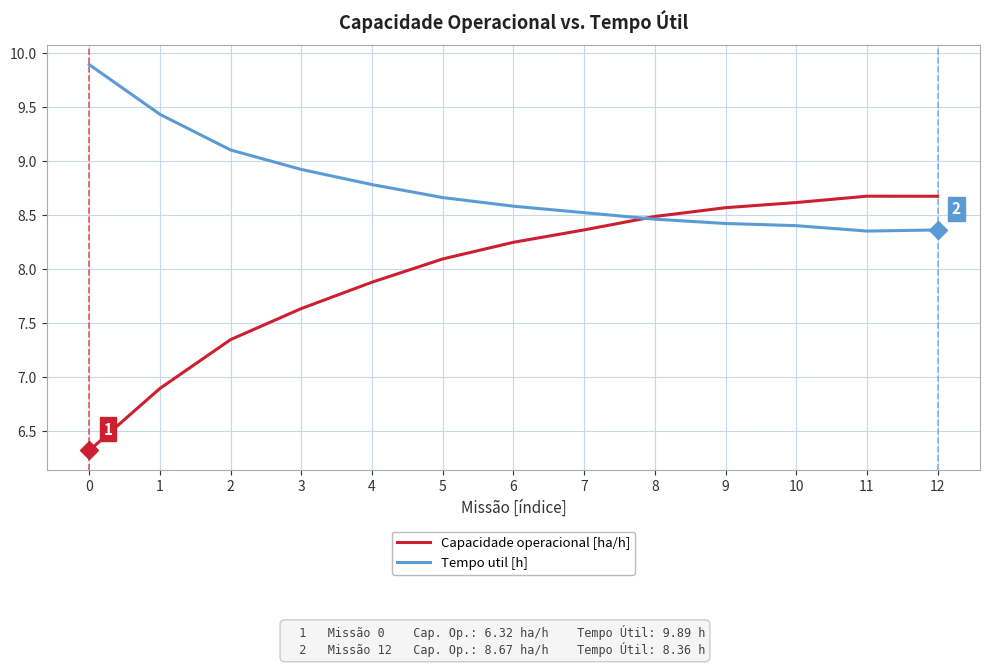

Which series has the largest range (max minus min)?

Capacidade operacional [ha/h]